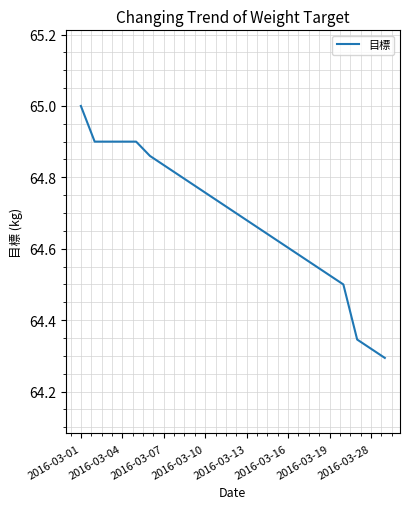

What is the difference between the maximum and minimum values?

0.7